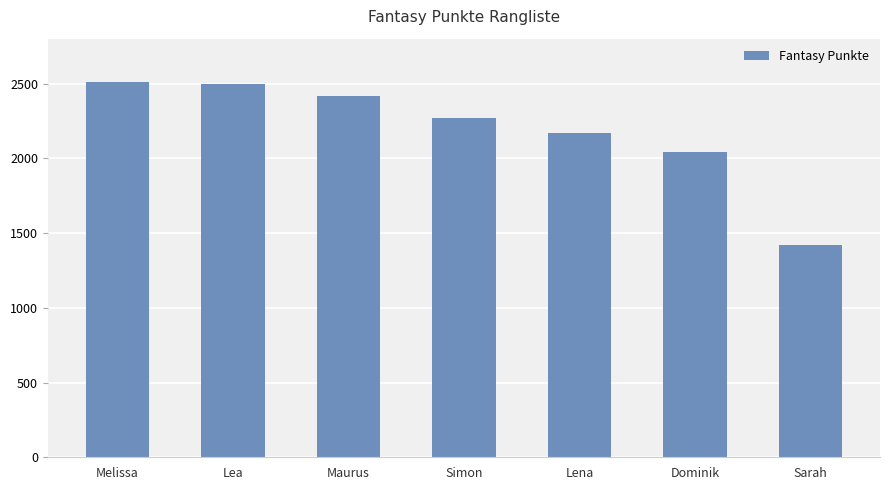

Approximately how many times larger is the value at Dominik compared to Lea?

0.8